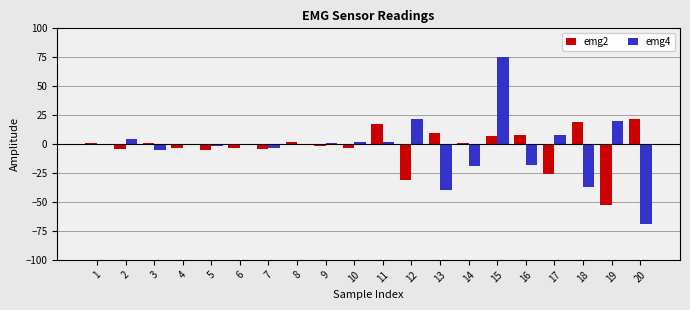

Reading right to left, transcribe all the data shown in this chart.

emg2: 20=22	19=-53	18=19	17=-26	16=8	15=7	14=1	13=10	12=-31	11=17	10=-3	9=-2	8=2	7=-4	6=-3	5=-5	4=-3	3=1	2=-4	1=1
emg4: 20=-69	19=20	18=-37	17=8	16=-18	15=75	14=-19	13=-40	12=22	11=2	10=2	9=1	8=-1	7=-3	6=0	5=-2	4=0	3=-5	2=4	1=-1